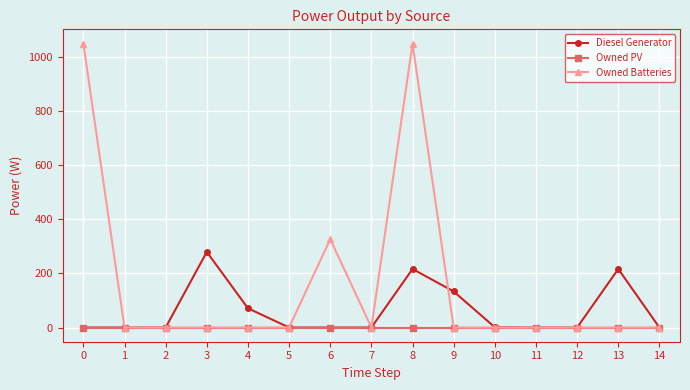

What is the value of the Owned Batteries point at the 9th from the left?

1048